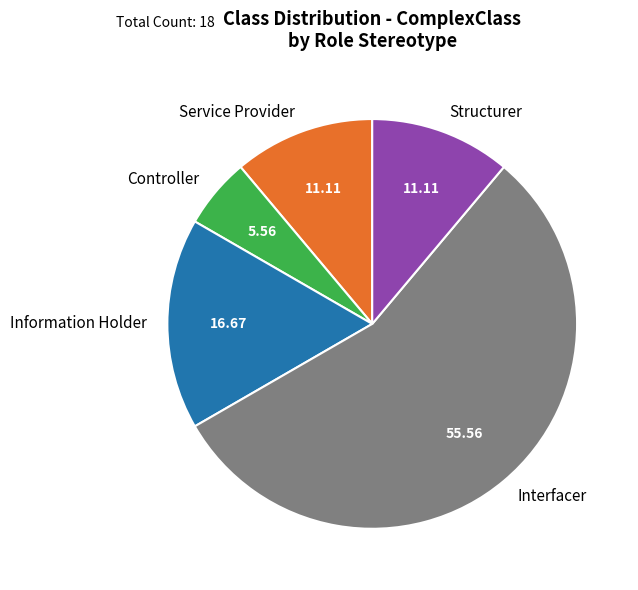

Between Structurer and Controller, which is larger?

Structurer